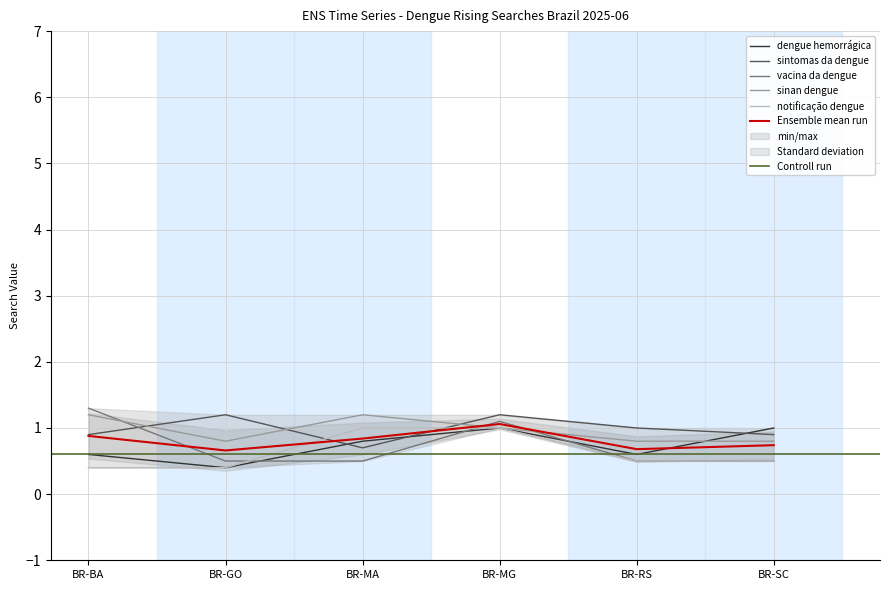

Which series has the largest total across all categories?

sintomas da dengue